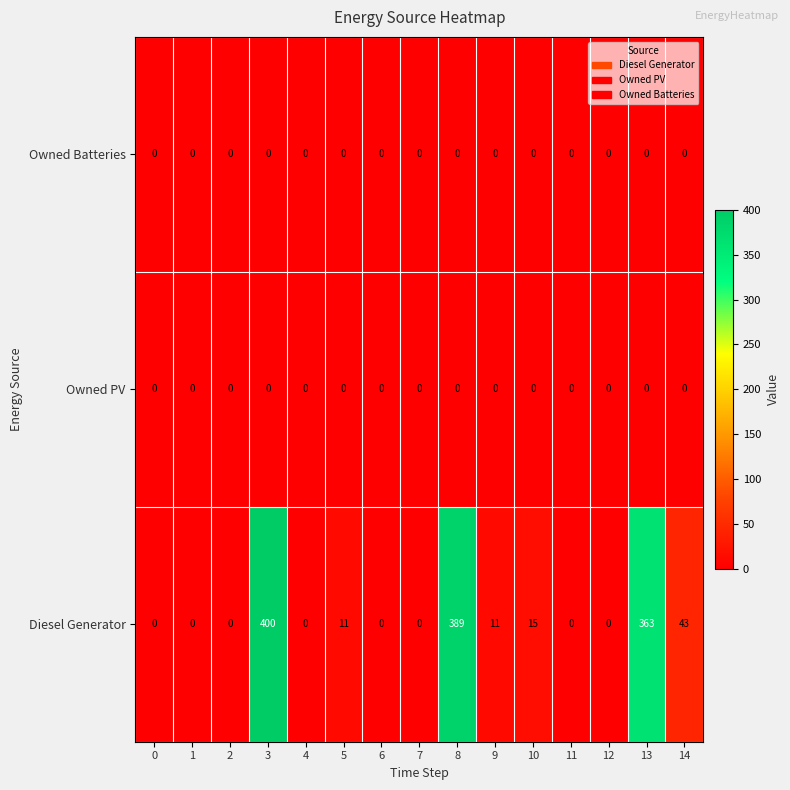

Which series changed the most between 4 and 13?

Diesel Generator